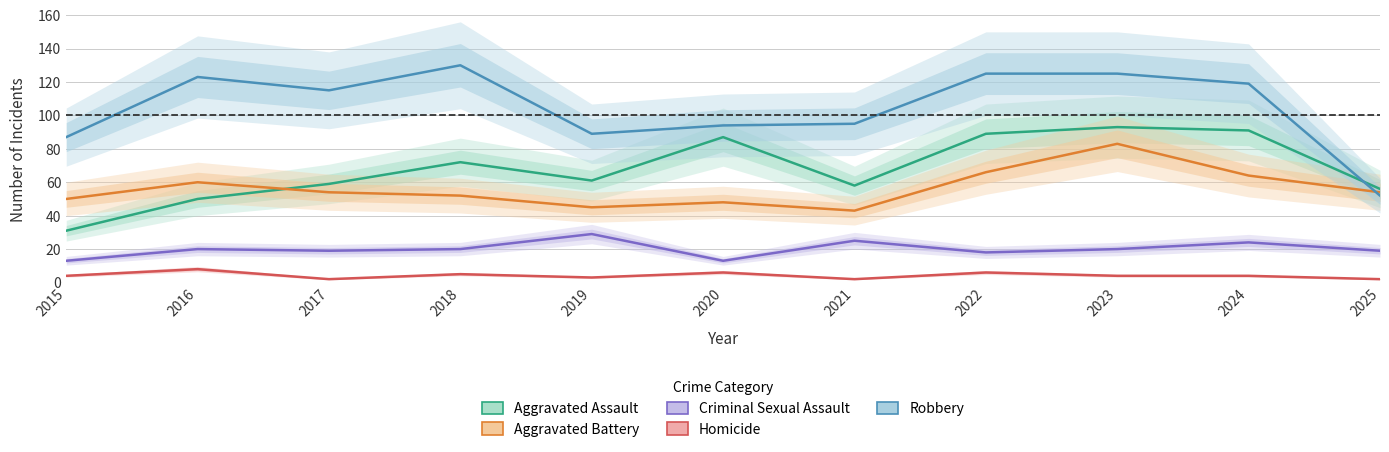

True or false: Homicide and Criminal Sexual Assault intersect in this chart.

False